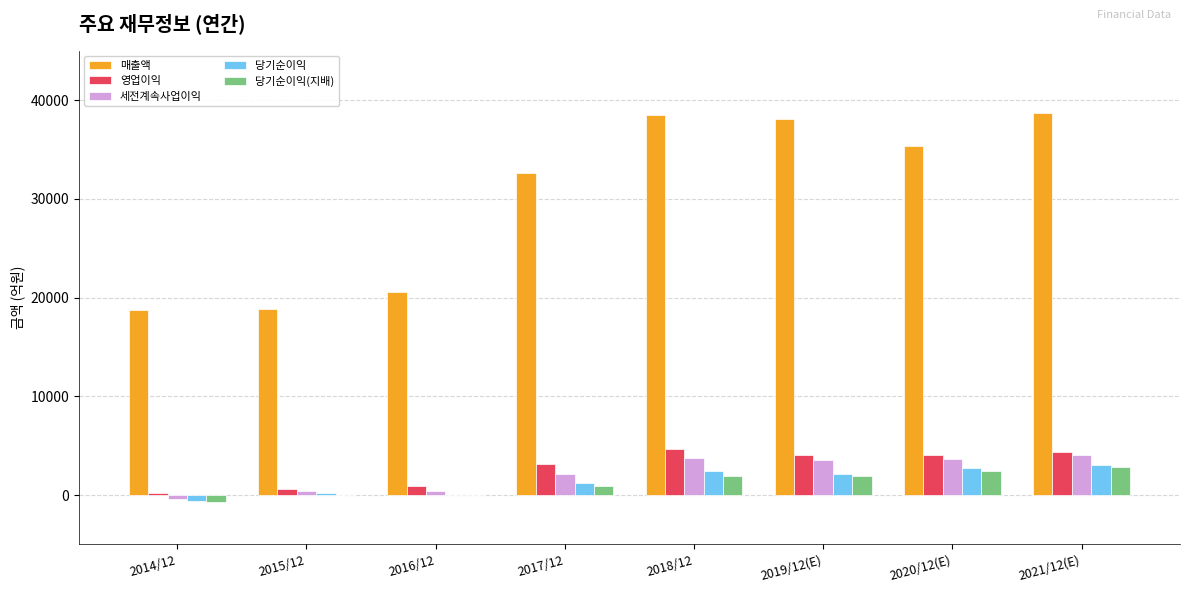

What is the greatest value displayed?

38709